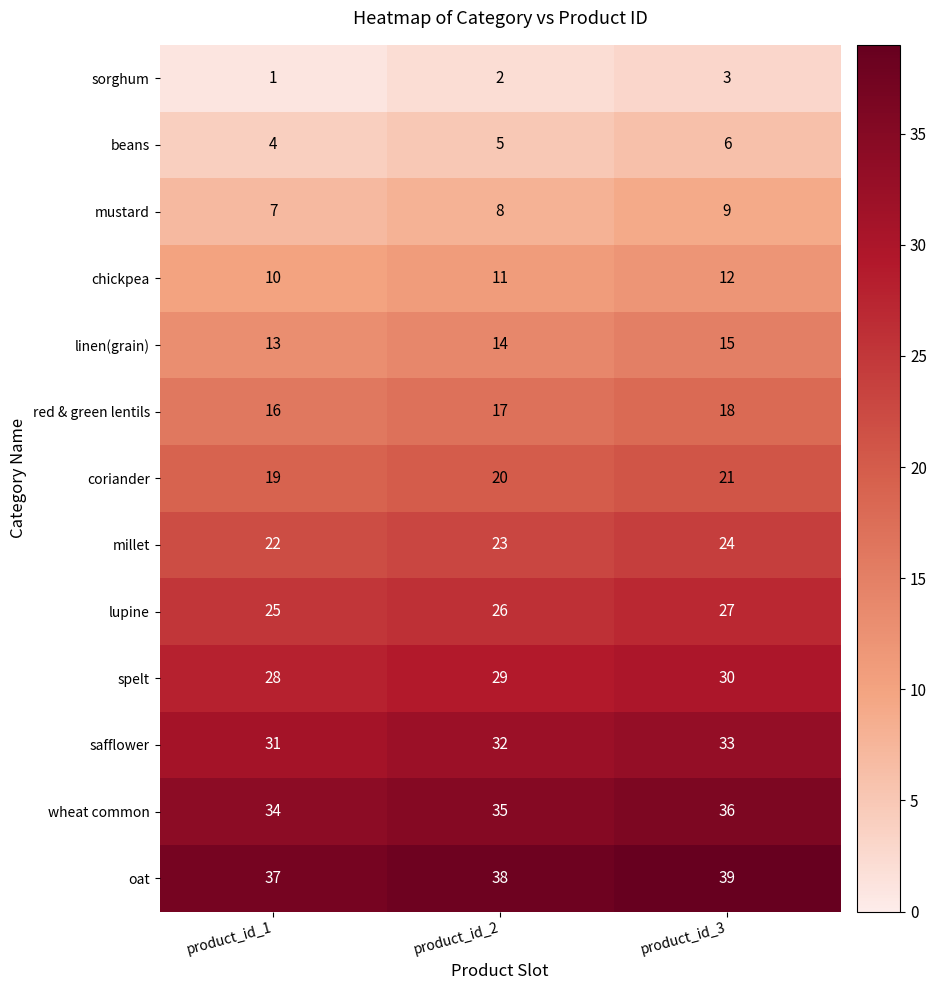

At which category does the chart reach its peak across all series?

product_id_3